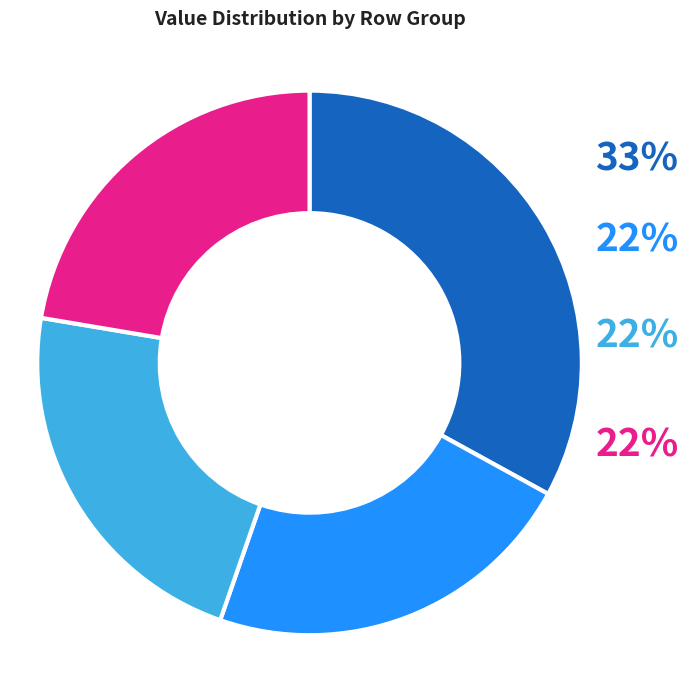

Is 4.0 the majority of the pie?

No